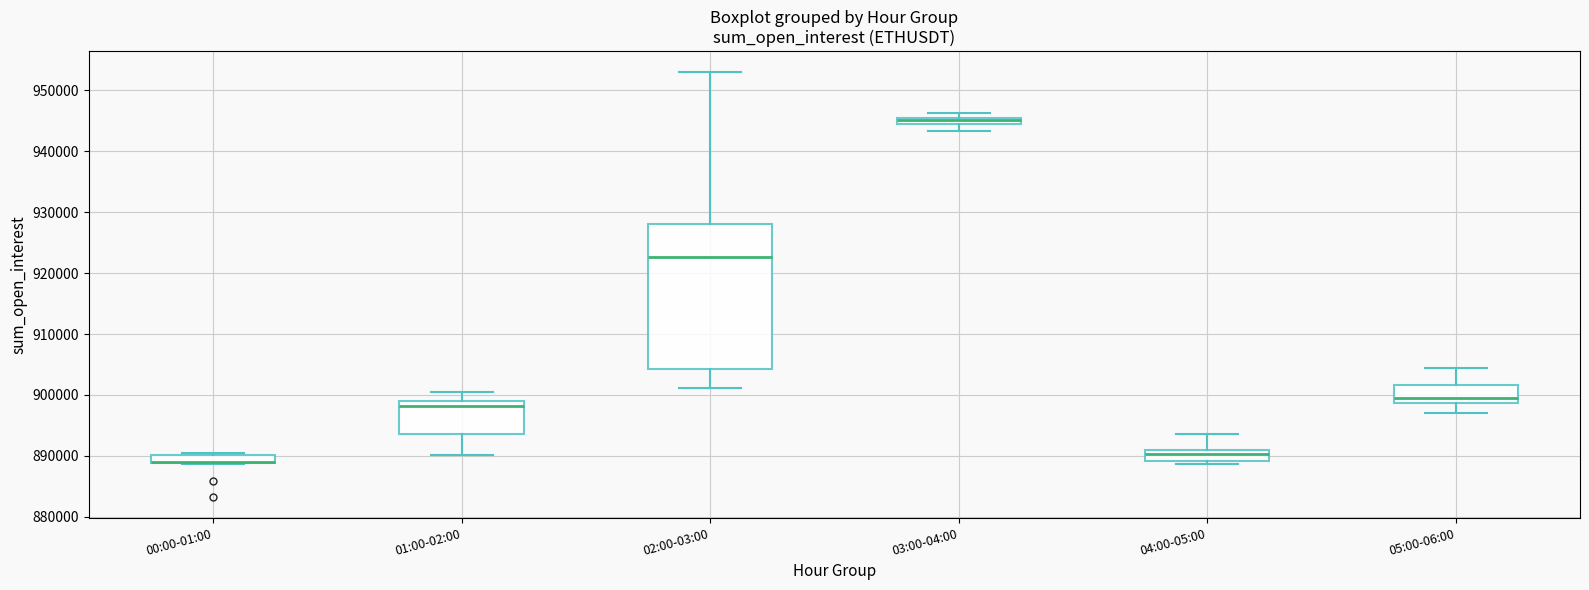

Where does the lower whisker of the box for 03:00-04:00 end on the y-axis? The values are not printed on the chart, so give them approximately, as read against the axis.

943000